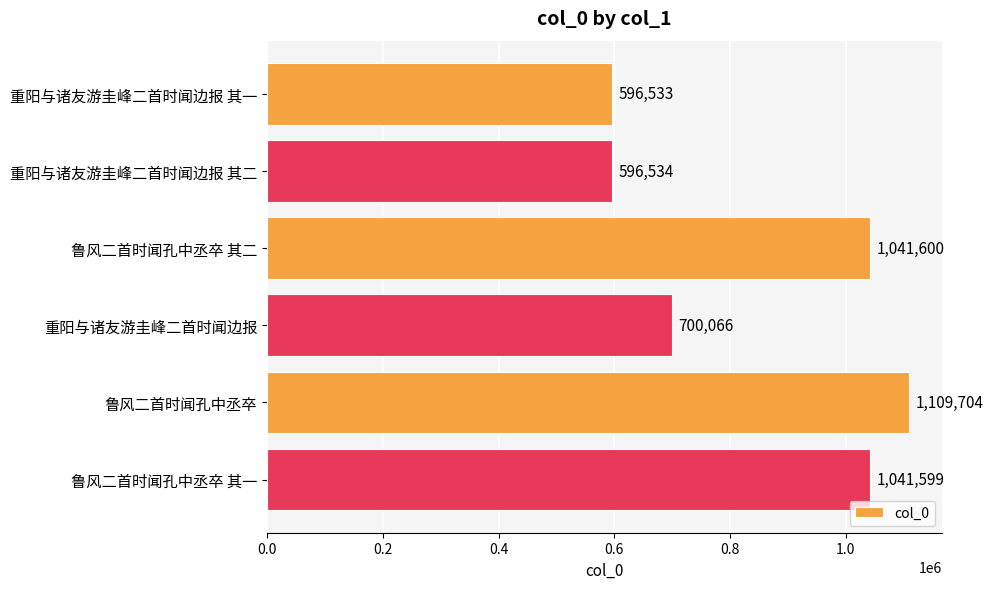

List the labels in order of value, smallest first.

重阳与诸友游圭峰二首时闻边报 其一, 重阳与诸友游圭峰二首时闻边报 其二, 重阳与诸友游圭峰二首时闻边报, 鲁风二首时闻孔中丞卒 其一, 鲁风二首时闻孔中丞卒 其二, 鲁风二首时闻孔中丞卒